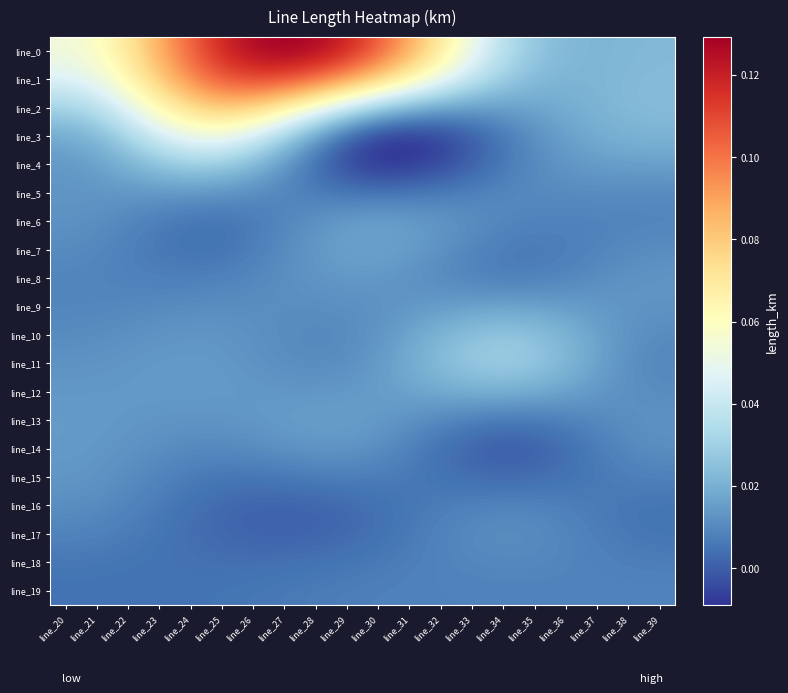

Count the number of data series in this chart.

20